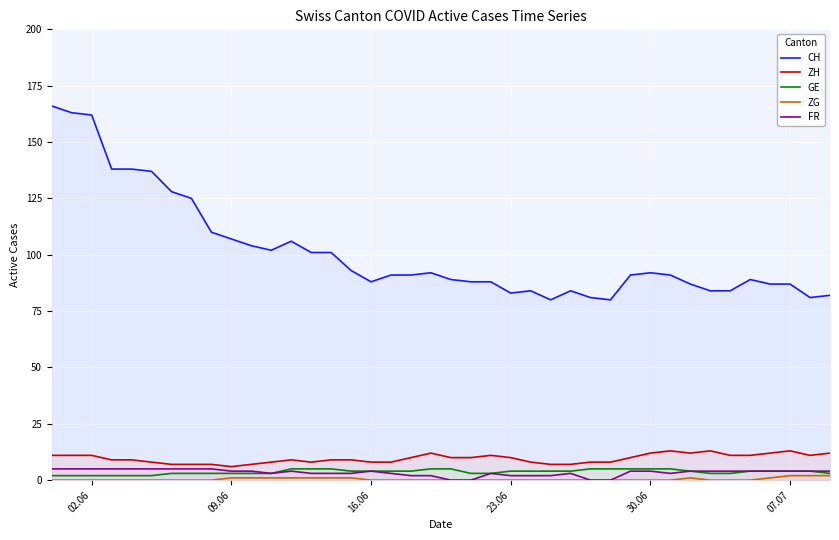

Which series has the largest total across all categories?

CH